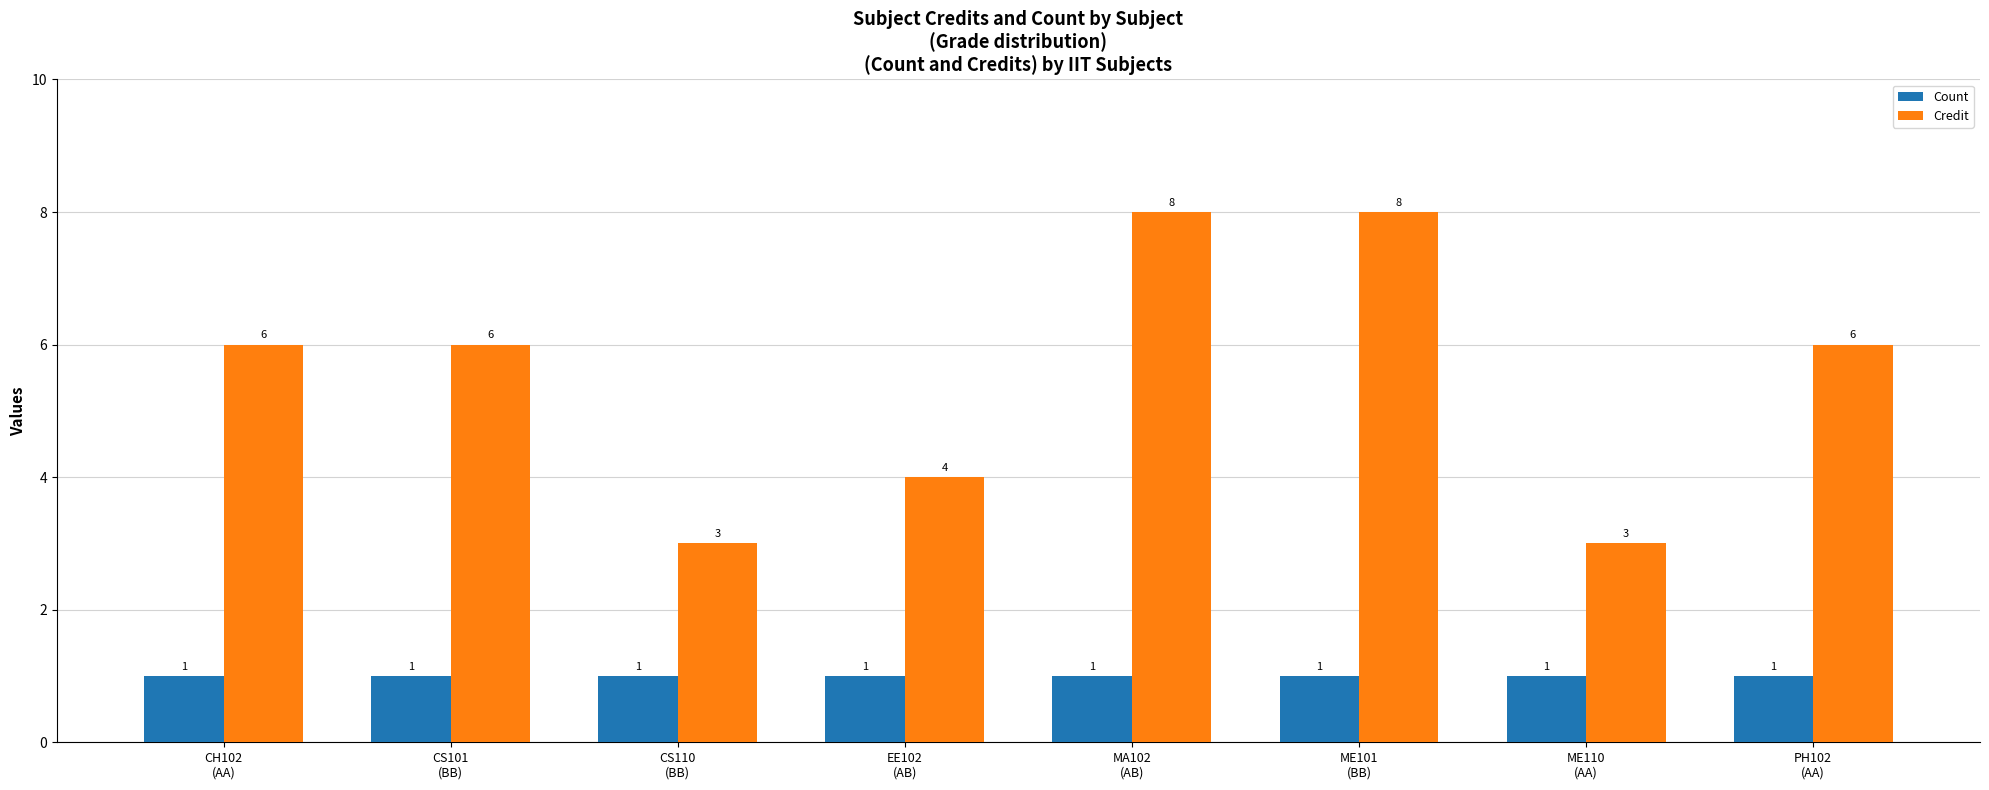

What is the difference between the second highest and minimum values in the Credit series?

5